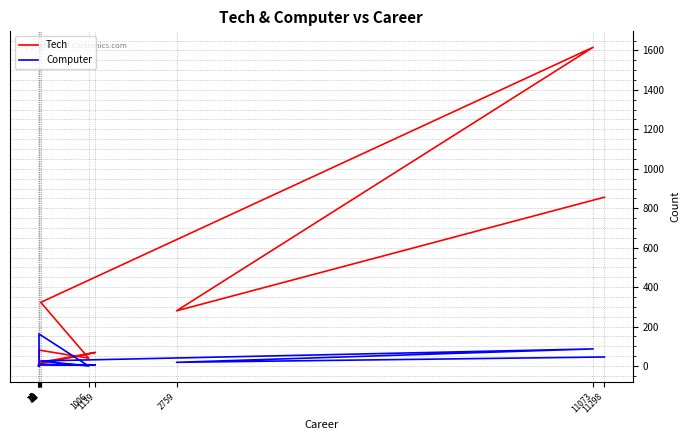

Which series has the widest spread of values?

Tech